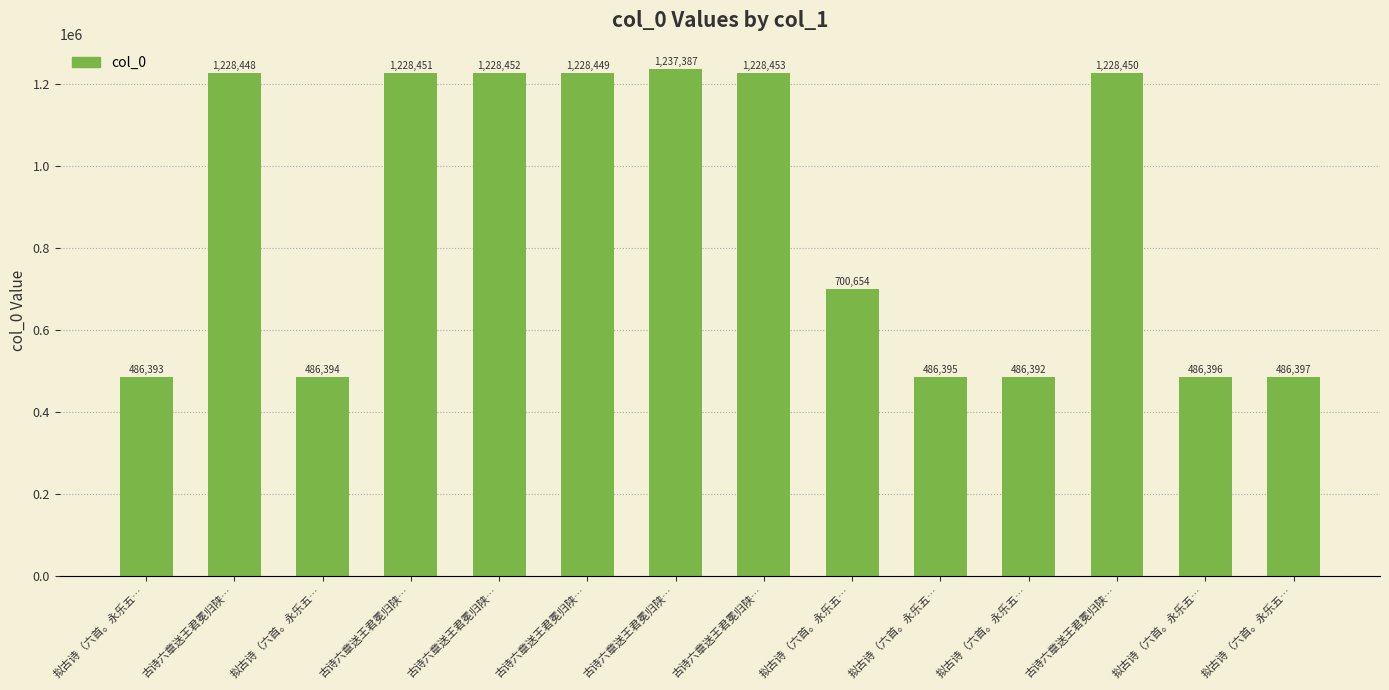

Are the bars horizontal?

No